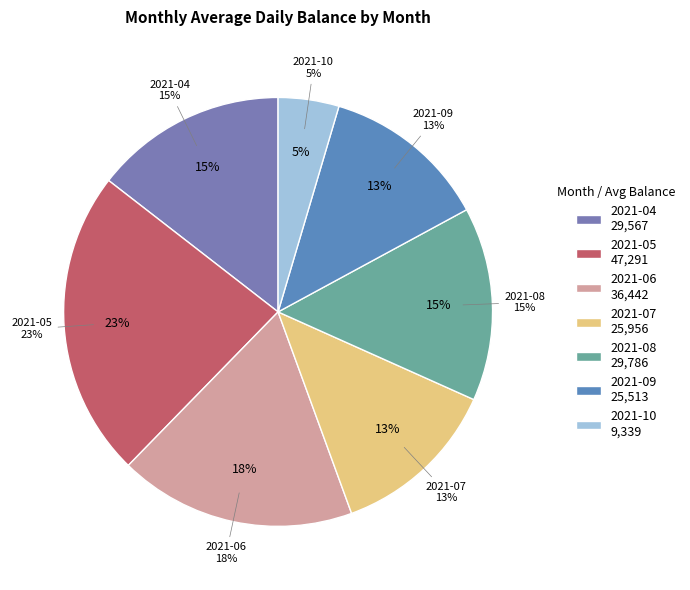

Approximately how many times larger is the value at 2021-06 compared to 2021-07?

1.4